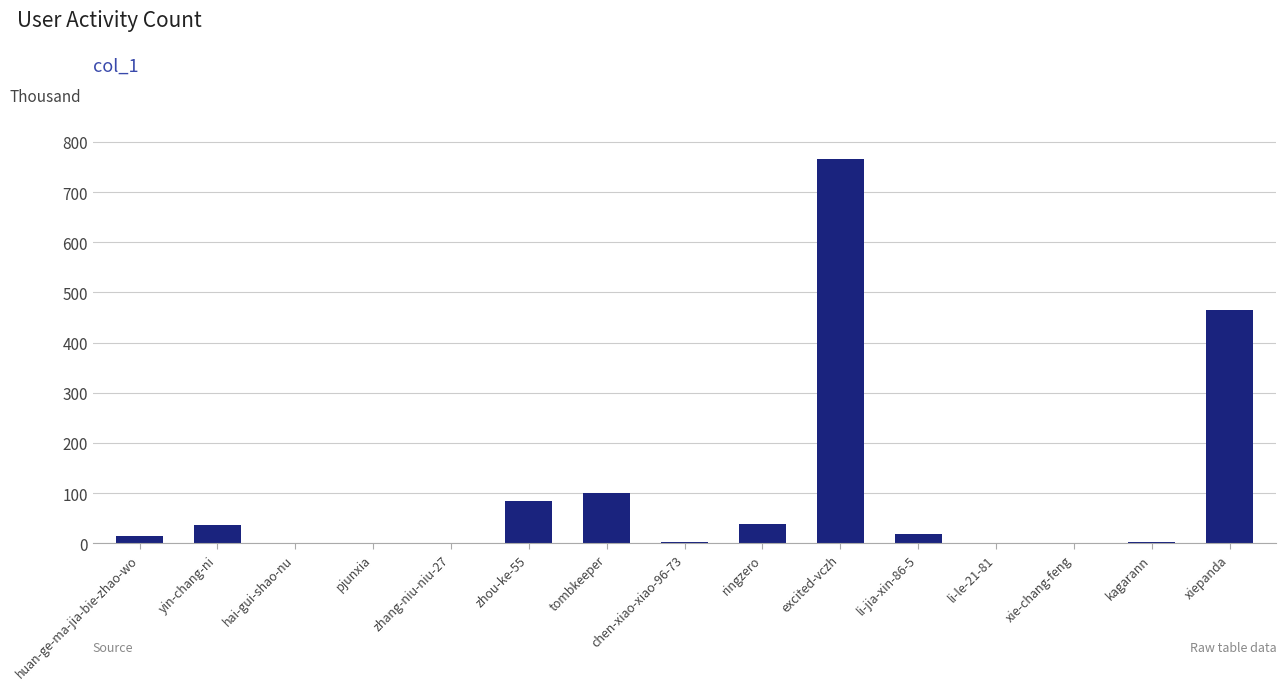

Between yin-chang-ni and xiepanda, which is larger?

xiepanda